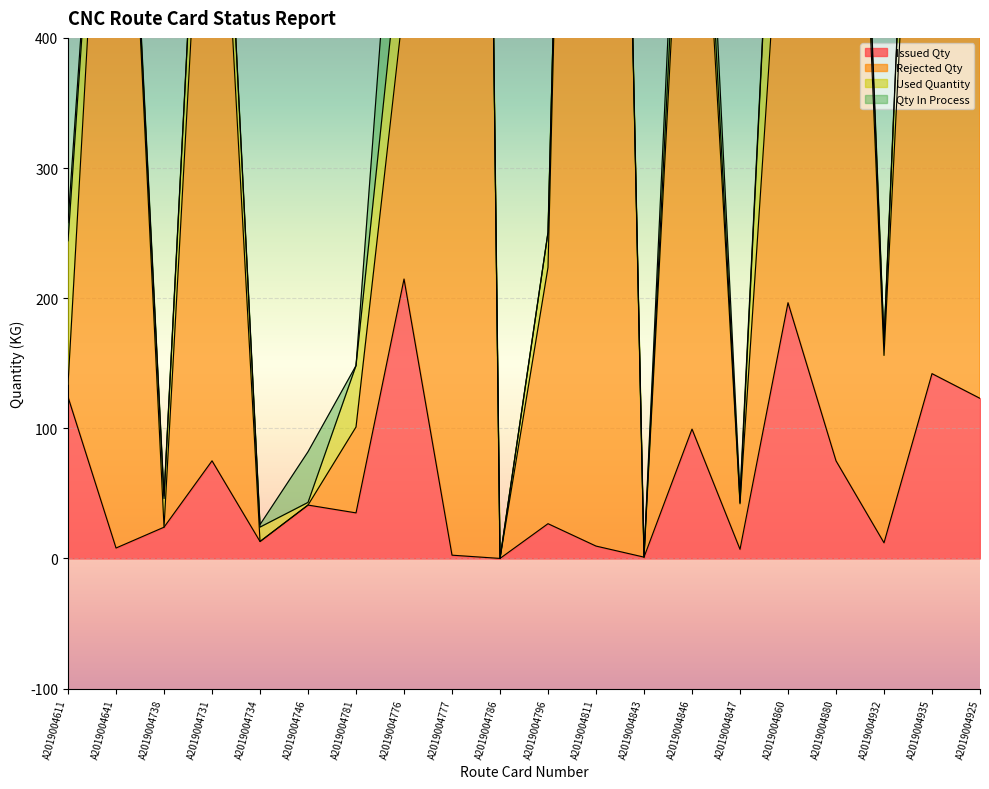

Which series has the widest spread of values?

Rejected Qty